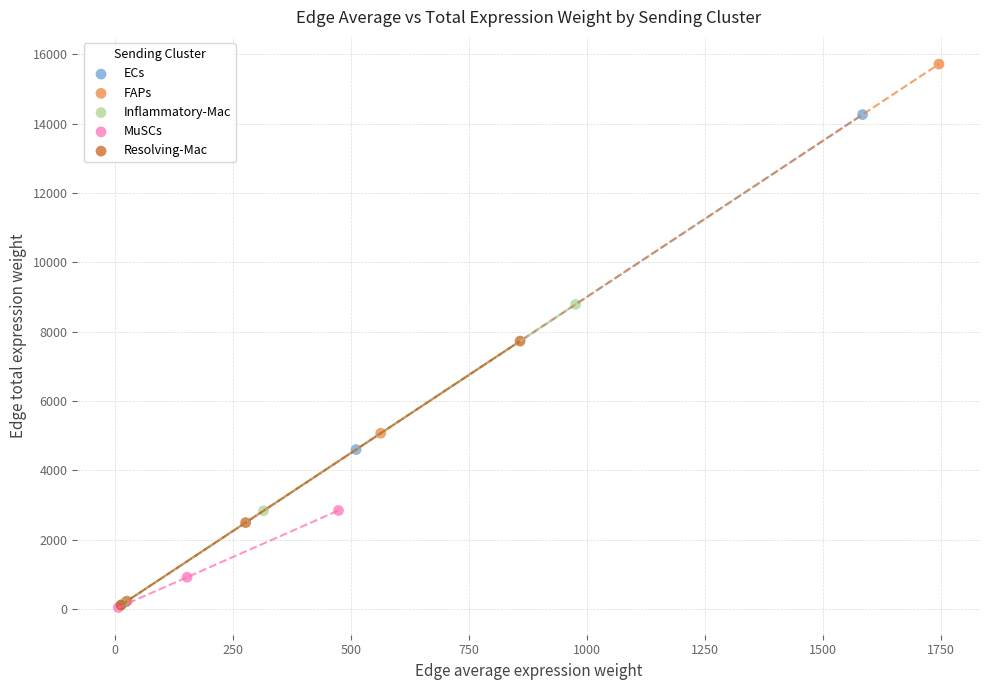

Which series has the largest Y range (max minus min)?

FAPs